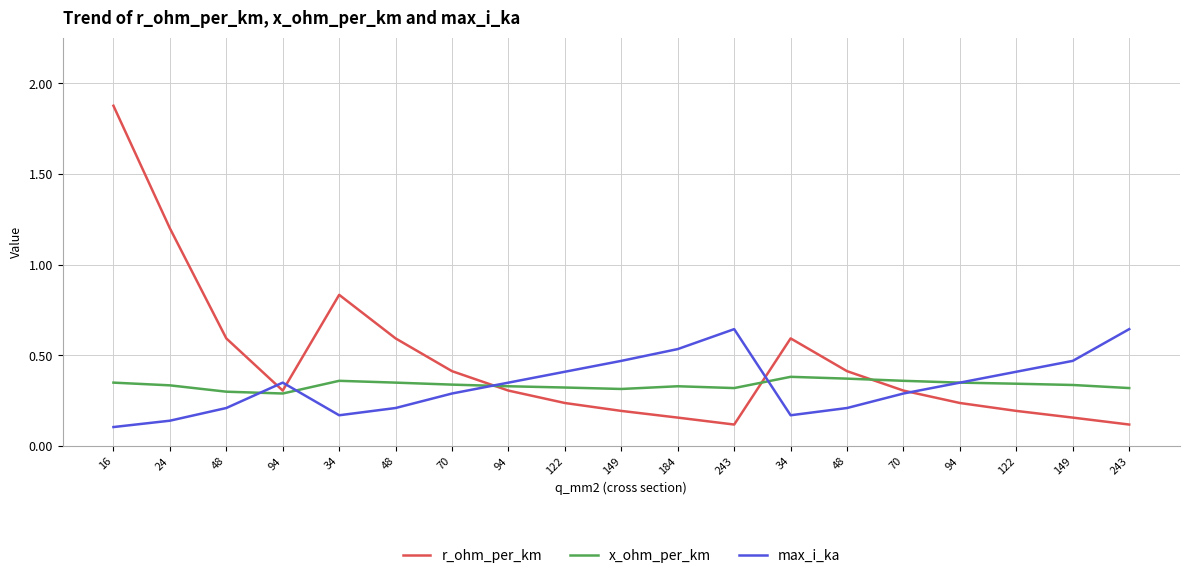

Reading left to right, transcribe all the data shown in this chart.

r_ohm_per_km: 16=1.9	24=1.2	48=0.6	94=0.3	34=0.8	48=0.6	70=0.4	94=0.3	122=0.2	149=0.2	184=0.2	243=0.1	34=0.6	48=0.4	70=0.3	94=0.2	122=0.2	149=0.2	243=0.1
x_ohm_per_km: 16=0.3	24=0.3	48=0.3	94=0.3	34=0.4	48=0.3	70=0.3	94=0.3	122=0.3	149=0.3	184=0.3	243=0.3	34=0.4	48=0.4	70=0.4	94=0.3	122=0.3	149=0.3	243=0.3
max_i_ka: 16=0.1	24=0.1	48=0.2	94=0.3	34=0.2	48=0.2	70=0.3	94=0.3	122=0.4	149=0.5	184=0.5	243=0.6	34=0.2	48=0.2	70=0.3	94=0.3	122=0.4	149=0.5	243=0.6